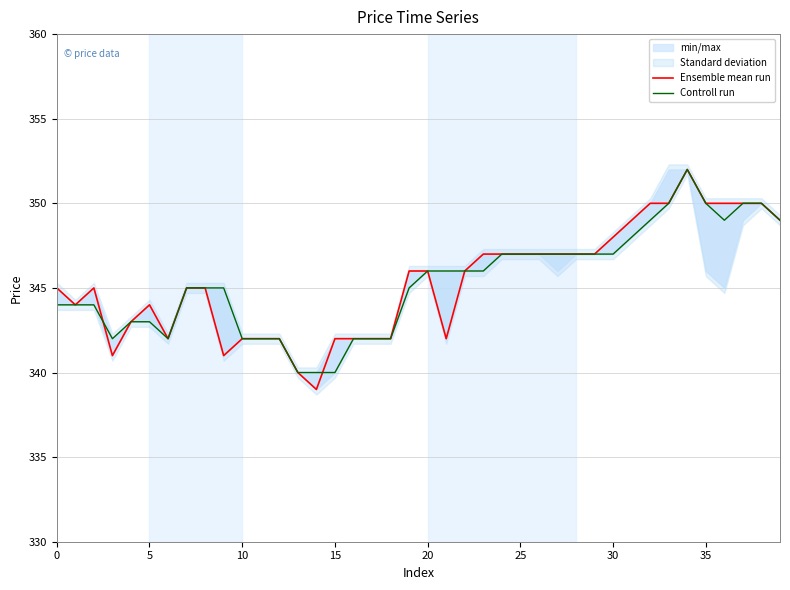

Count the number of categories in the chart.

40